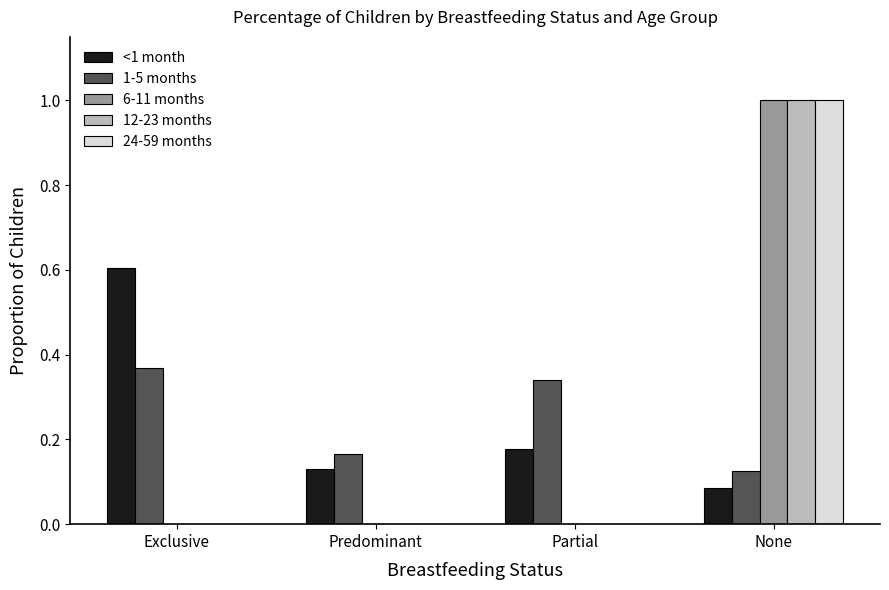

Which label corresponds to the largest value in the chart?

None